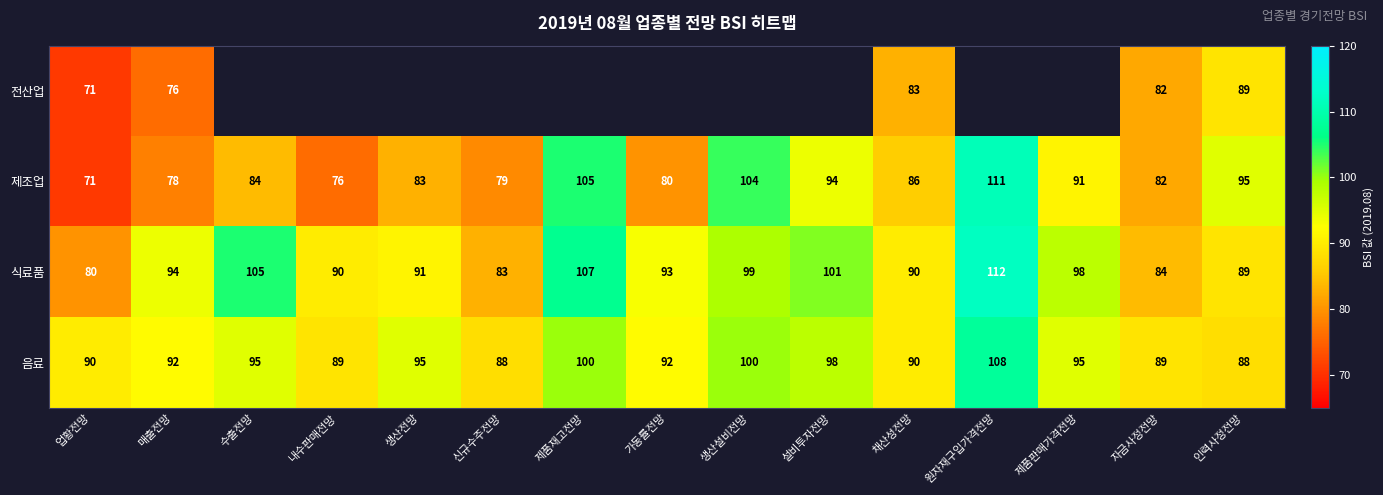

What is the difference between the highest and lowest values at 인력사정전망?

7